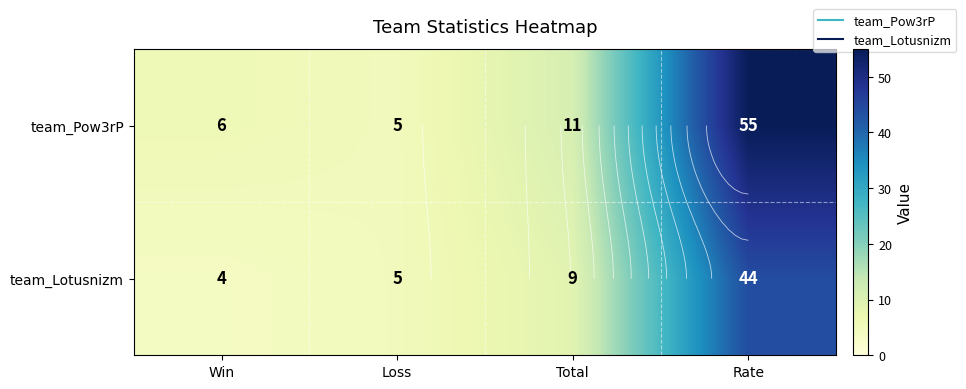

Is it true that team_Lotusnizm equals 9 at Total?

True